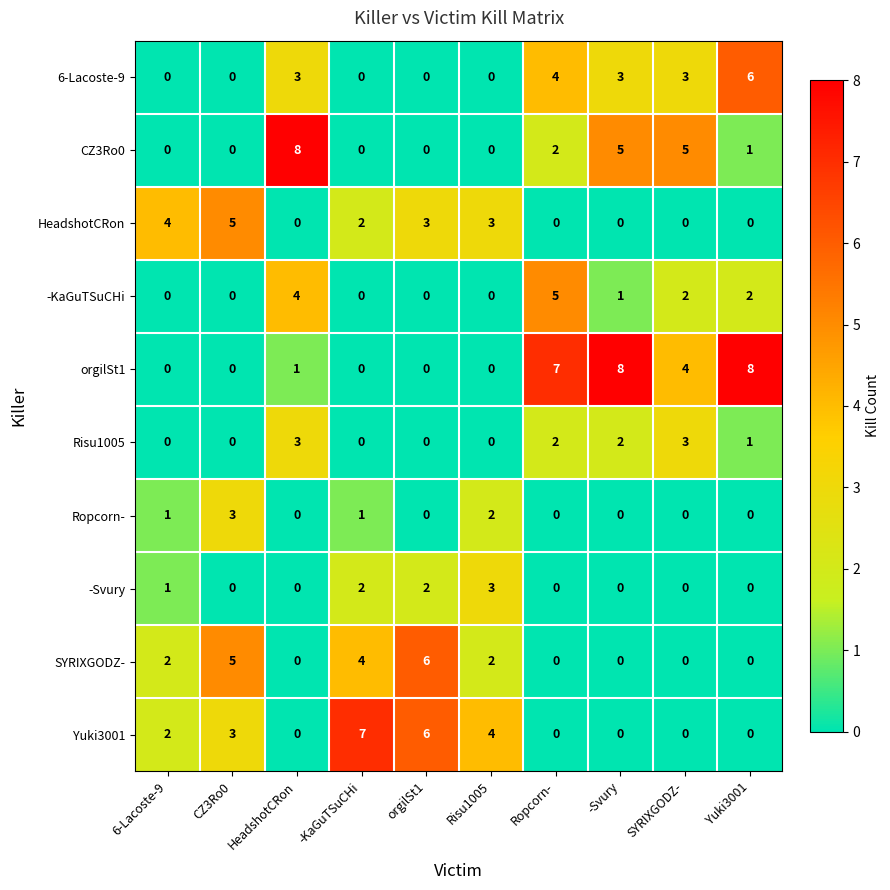

What is the difference between the CZ3Ro0 values at -Svury and HeadshotCRon?

3